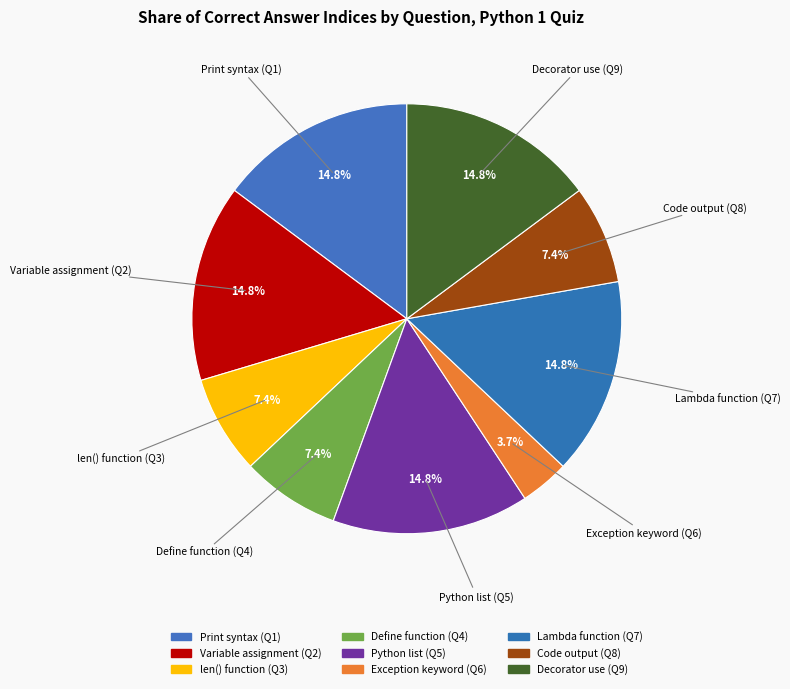

Count the number of slices in the pie.

9